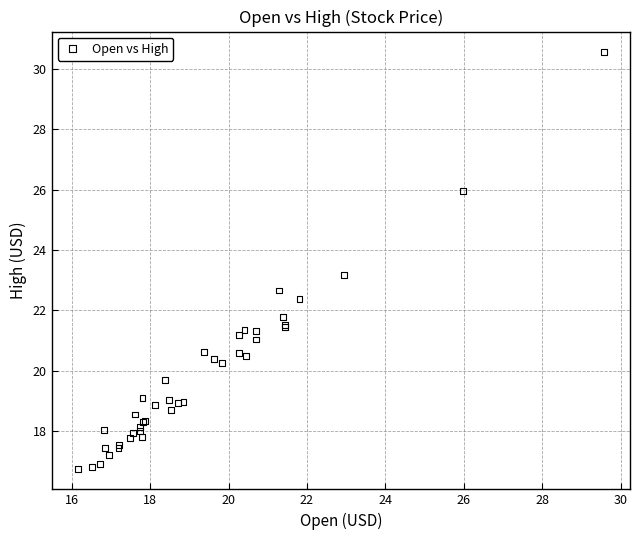

What Y value in the scatter plot is closest to 23?

23.2